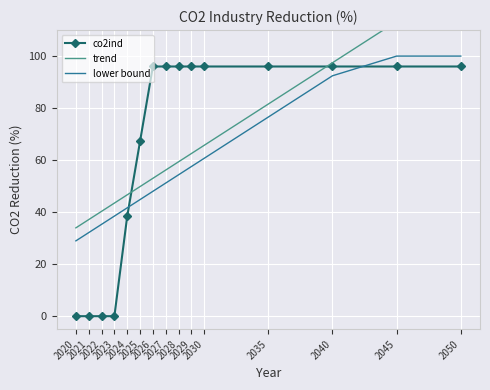

Count the number of data series in this chart.

3